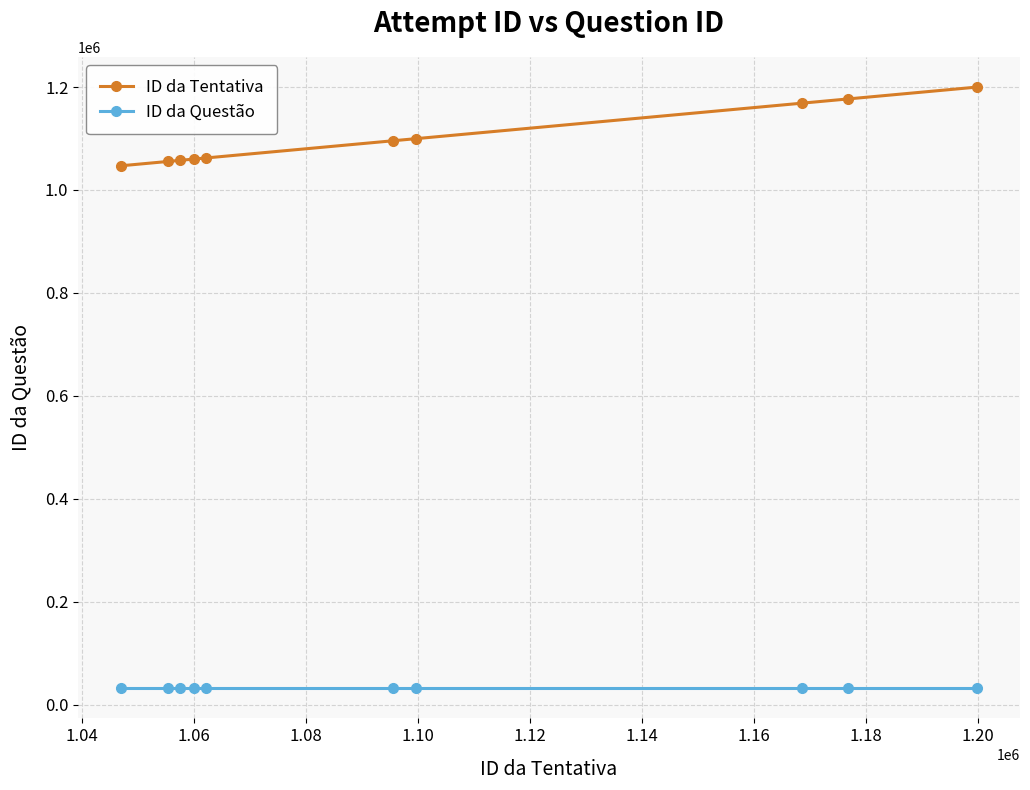

List the series in order of their overall mean, highest first.

ID da Tentativa, ID da Questão